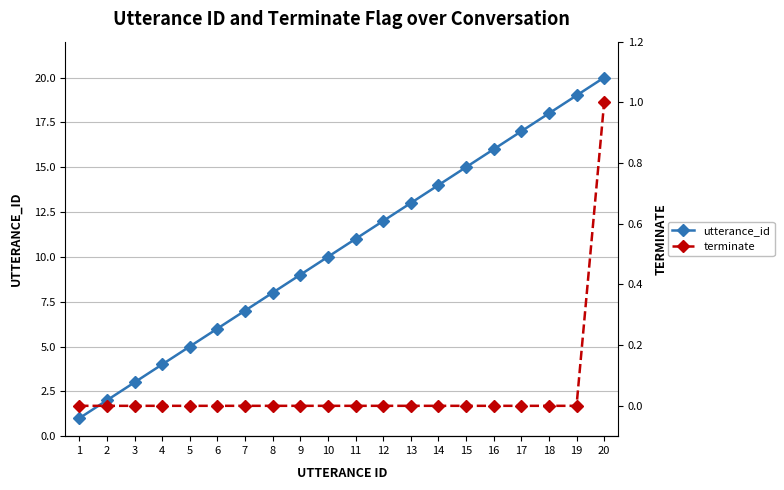

What is the spread (max minus min) of values at 8?

8